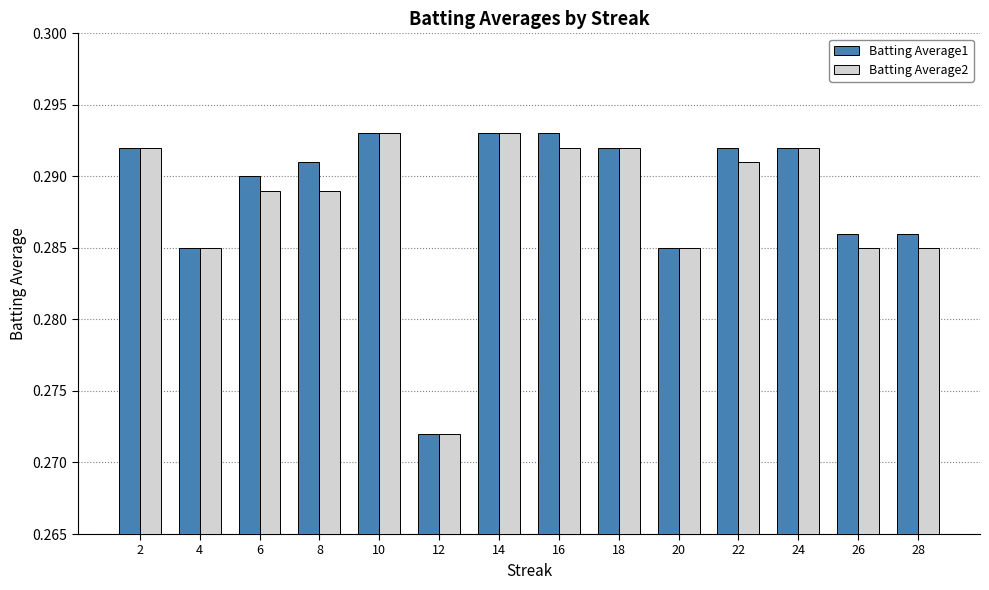

Which series changed the most between 6 and 12?

Batting Average1